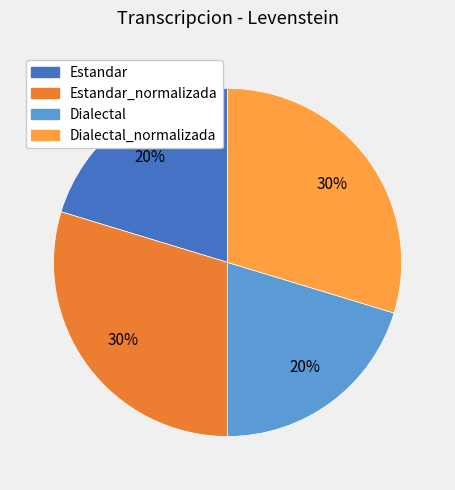

To the nearest percent, what portion does Dialectal represent?

20%